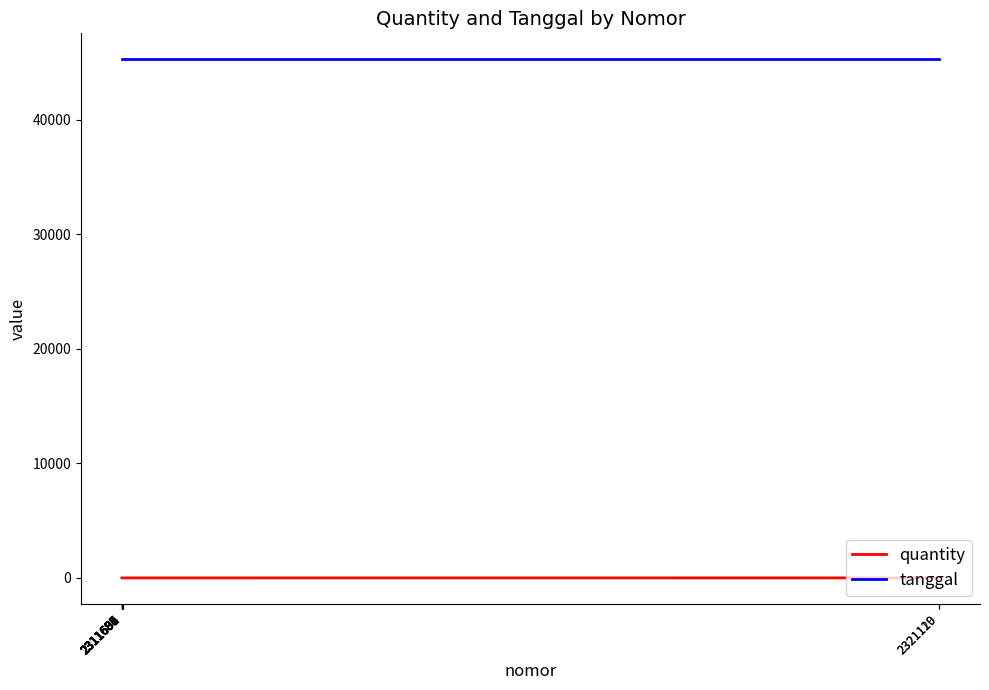

Does the chart display data point markers on the line(s)?

No